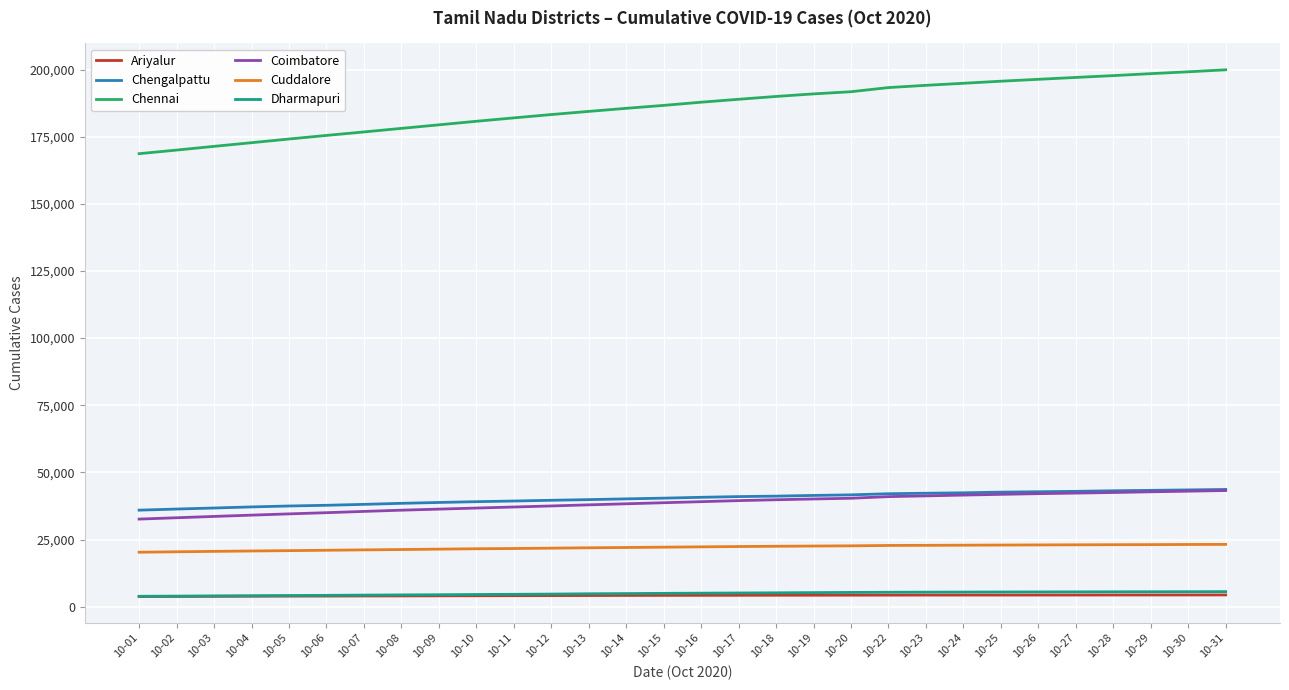

What is the sum of all Coimbatore values?

1157495